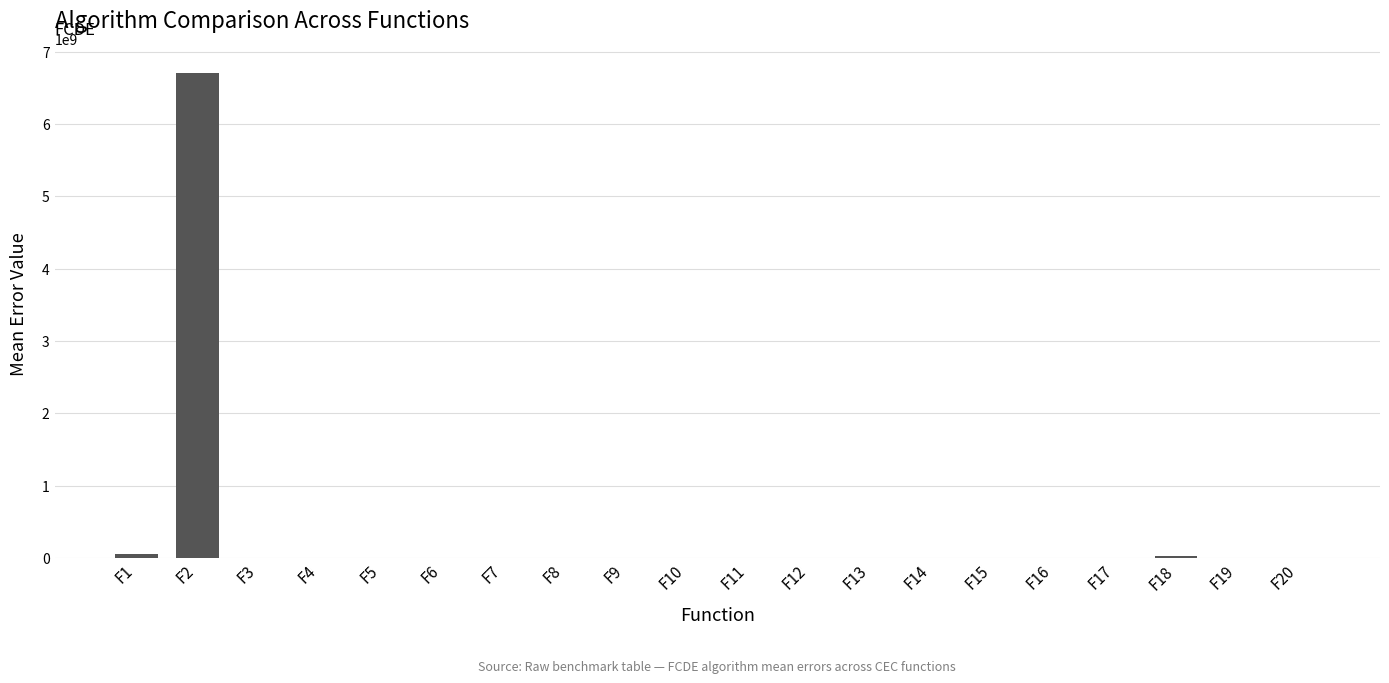

Which has a higher value, F2 or F17?

F2